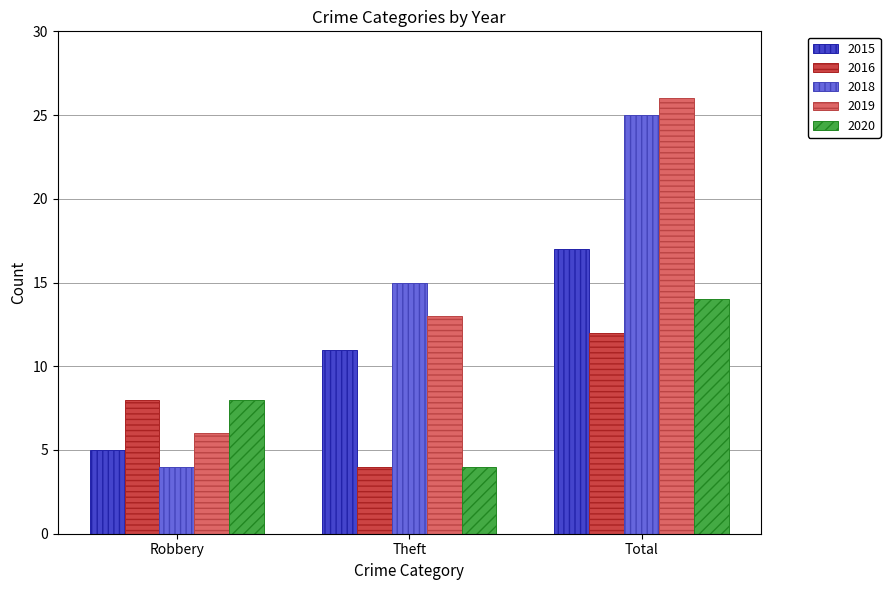

List the series in order of their peak value, lowest first.

2016, 2020, 2015, 2018, 2019